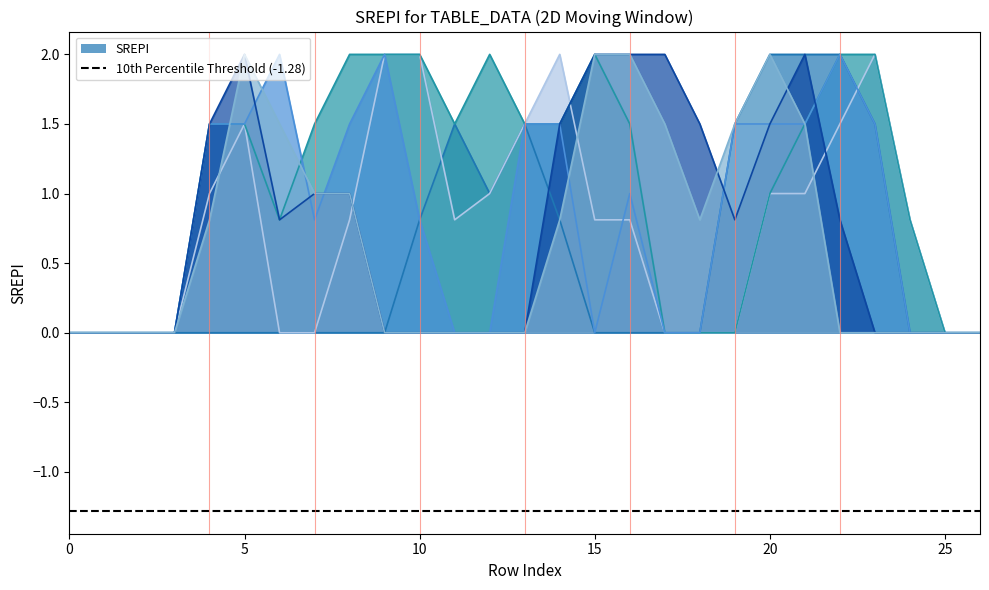

Reading left to right, list all the values displayed in this chart.

col_8: 0.0	0.0	0.0	0.0	0.0	0.0	0.0	0.0	0.0	0.0	0.8	1.5	1.0	1.5	0.8	0.0	0.0	0.0	0.0	1.5	2.0	2.0	2.0	1.5	0.0	0.0	0.0
col_10: 0.0	0.0	0.0	0.0	1.0	1.5	0.0	0.0	0.8	2.0	2.0	0.8	1.0	1.5	2.0	0.8	0.8	0.0	0.0	0.0	1.0	1.0	1.5	2.0	0.8	0.0	0.0
col_11: 0.0	0.0	0.0	0.0	1.5	1.5	0.8	1.5	2.0	2.0	2.0	1.5	2.0	1.5	1.5	2.0	1.5	0.0	0.0	0.0	1.0	1.5	2.0	2.0	0.8	0.0	0.0
col_14: 0.0	0.0	0.0	0.0	1.5	1.5	2.0	0.8	1.5	2.0	0.8	0.0	0.0	1.5	1.5	0.0	1.0	0.0	0.0	1.5	1.5	1.5	2.0	1.5	0.0	0.0	0.0
col_17: 0.0	0.0	0.0	0.0	1.5	2.0	0.8	1.0	1.0	0.0	0.0	0.0	0.0	0.0	1.5	2.0	2.0	2.0	1.5	0.8	1.5	2.0	0.8	0.0	0.0	0.0	0.0
col_18: 0.0	0.0	0.0	0.0	0.8	2.0	1.5	1.0	1.0	0.0	0.0	0.0	0.0	0.0	0.8	2.0	2.0	1.5	0.8	1.5	2.0	1.5	0.0	0.0	0.0	0.0	0.0